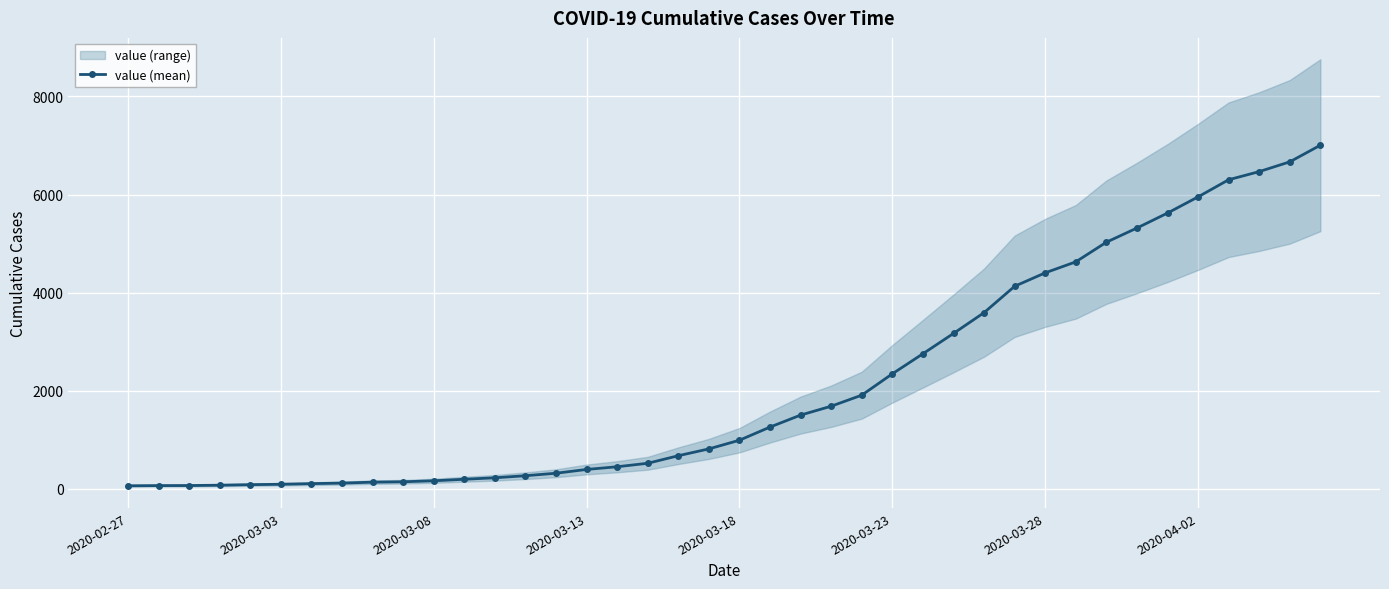

What is the difference between the second highest and minimum values?

6602